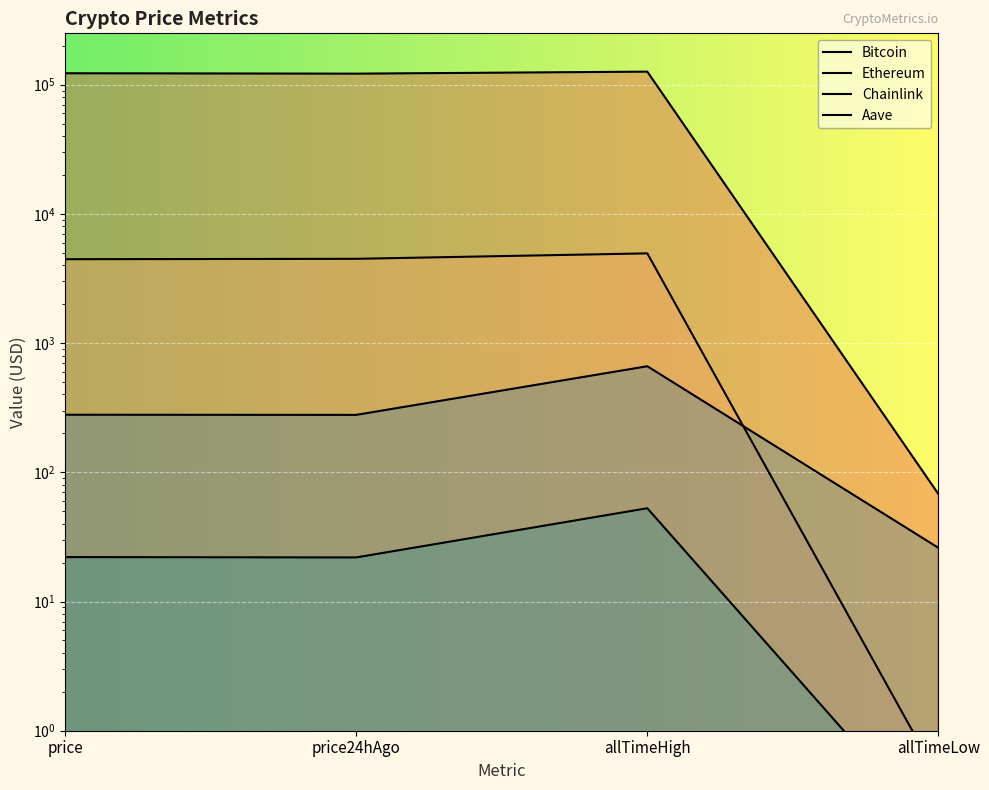

Which series changed the most between price and allTimeLow?

Bitcoin